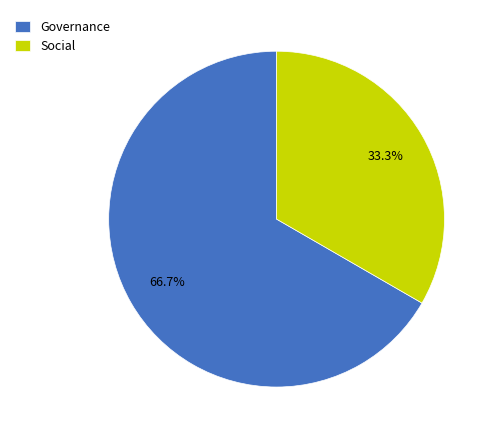

To the nearest percent, what is the difference between the Social and Governance slice percentages?

33%